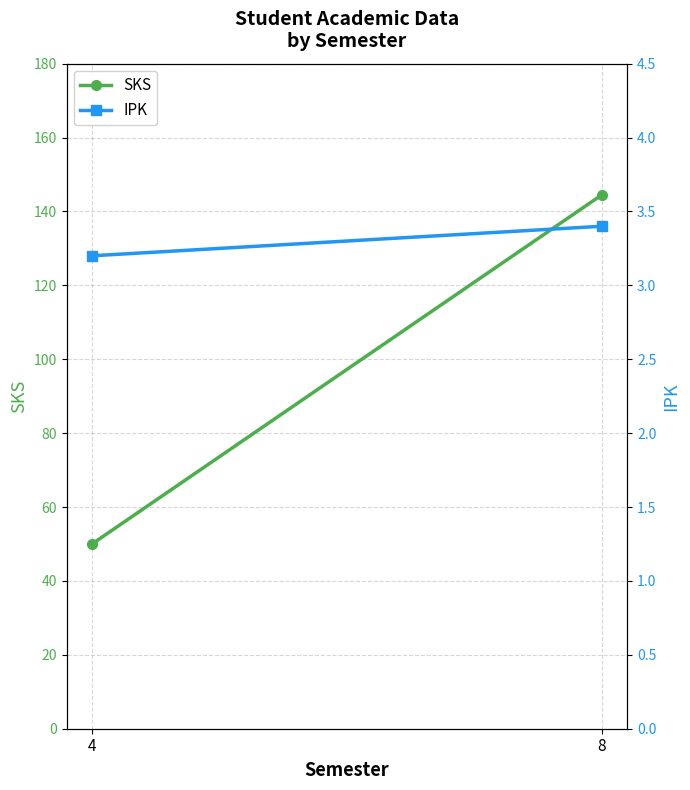

What is the value of the IPK point at the 2nd from the left?

3.4